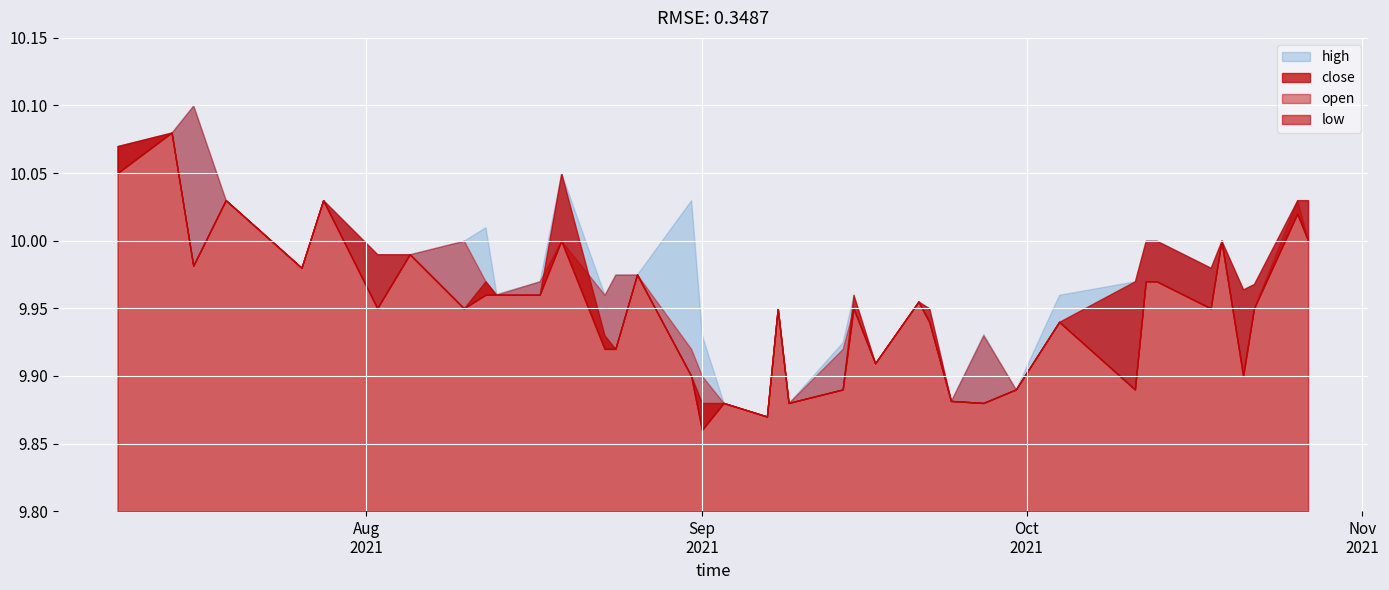

Reading left to right, transcribe all the data shown in this chart.

high: 10.1	10.1	10.1	10.0	10.0	10.0	10.0	10.0	10.0	10.0	10.0	10.0	10.1	10.0	10.0	10.0	10.0	9.9	9.9	9.9	9.9	9.9	9.9	10.0	9.9	10.0	9.9	9.9	9.9	9.9	10.0	10.0	10.0	10.0	10.0	10.0	10.0	10.0	10.0	10.0
close: 10.1	10.1	10.0	10.0	10.0	10.0	10.0	10.0	9.9	10.0	10.0	10.0	10.1	9.9	9.9	10.0	9.9	9.9	9.9	9.9	9.9	9.9	9.9	10.0	9.9	10.0	9.9	9.9	9.9	9.9	9.9	10.0	10.0	10.0	10.0	10.0	10.0	10.0	10.0	10.0
open: 10.1	10.1	10.1	10.0	10.0	10.0	10.0	10.0	10.0	10.0	10.0	10.0	10.0	10.0	10.0	10.0	9.9	9.9	9.9	9.9	9.9	9.9	9.9	9.9	9.9	10.0	9.9	9.9	9.9	9.9	9.9	9.9	10.0	10.0	9.9	10.0	9.9	9.9	10.0	10.0
low: 10.1	10.1	10.0	10.0	10.0	10.0	10.0	10.0	9.9	10.0	10.0	10.0	10.0	9.9	9.9	10.0	9.9	9.9	9.9	9.9	9.9	9.9	9.9	9.9	9.9	10.0	9.9	9.9	9.9	9.9	9.9	9.9	10.0	10.0	9.9	10.0	9.9	9.9	10.0	10.0